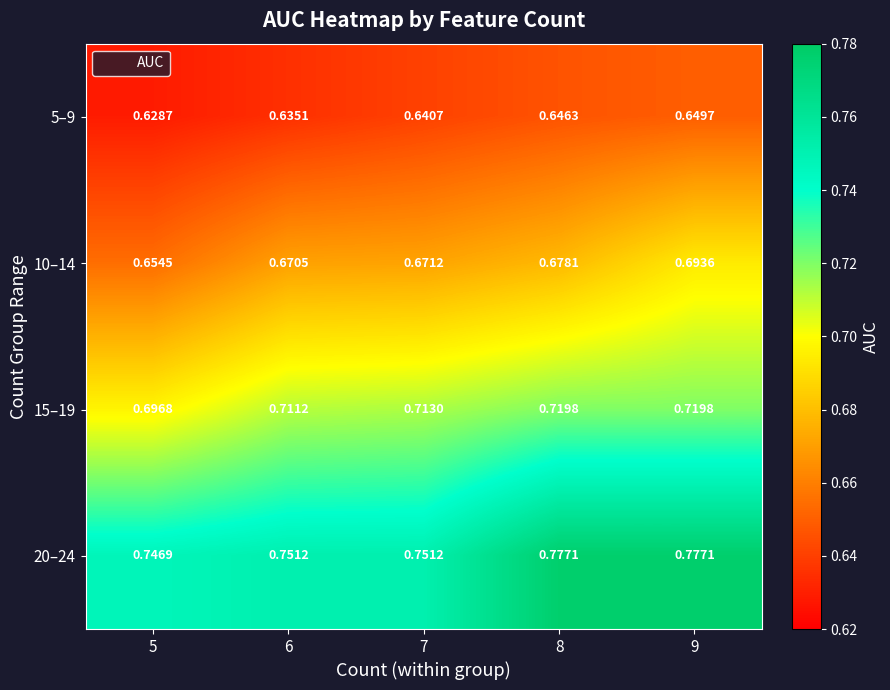

How many categories are shown in the chart?

5